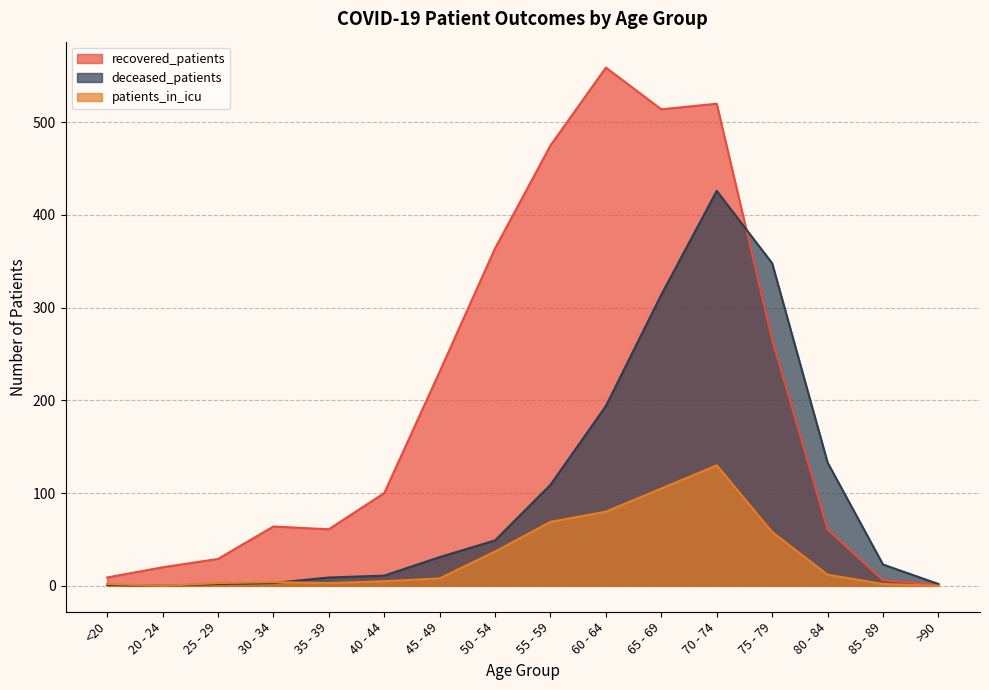

Read the patients_in_icu value at 75 - 79, to the nearest 5.

60